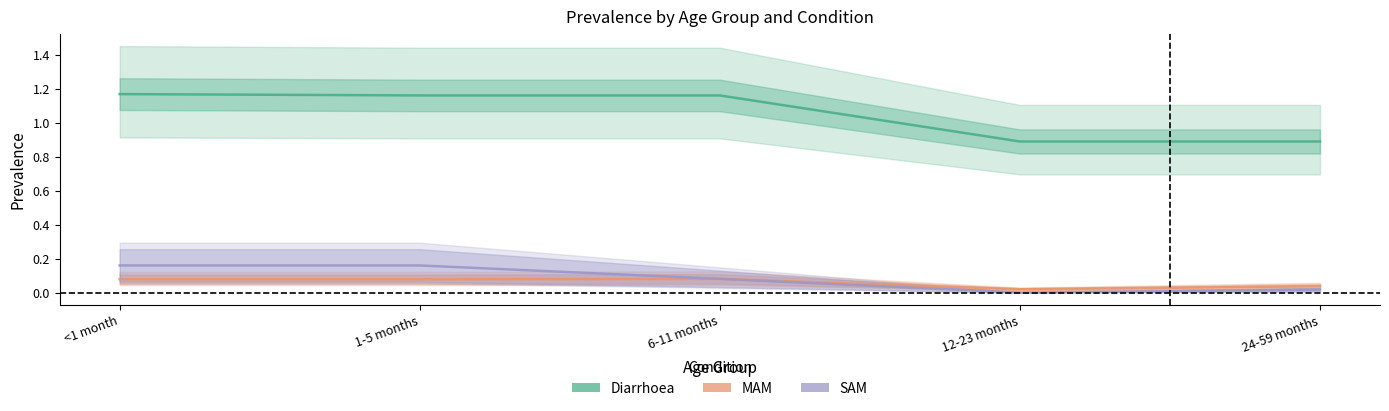

Reading left to right, extract all data points from this chart.

Diarrhoea: 1.2	1.2	1.2	0.9	0.9
MAM: 0.1	0.1	0.1	0.0	0.0
SAM: 0.2	0.2	0.1	0.0	0.0